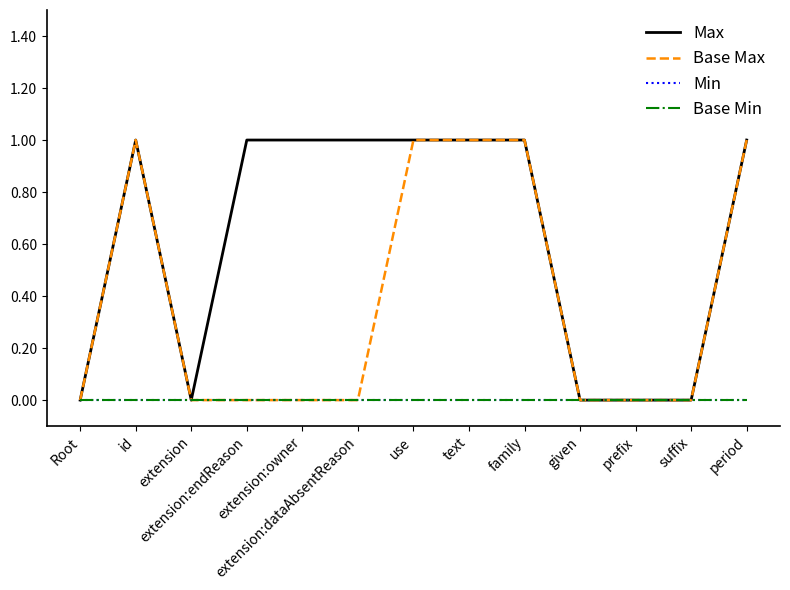

What is the label of the 7th point from the left?

use